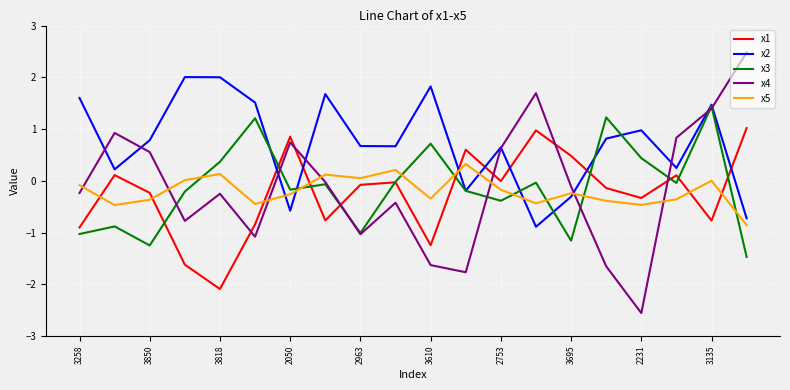

What is the smallest value displayed?

-2.6